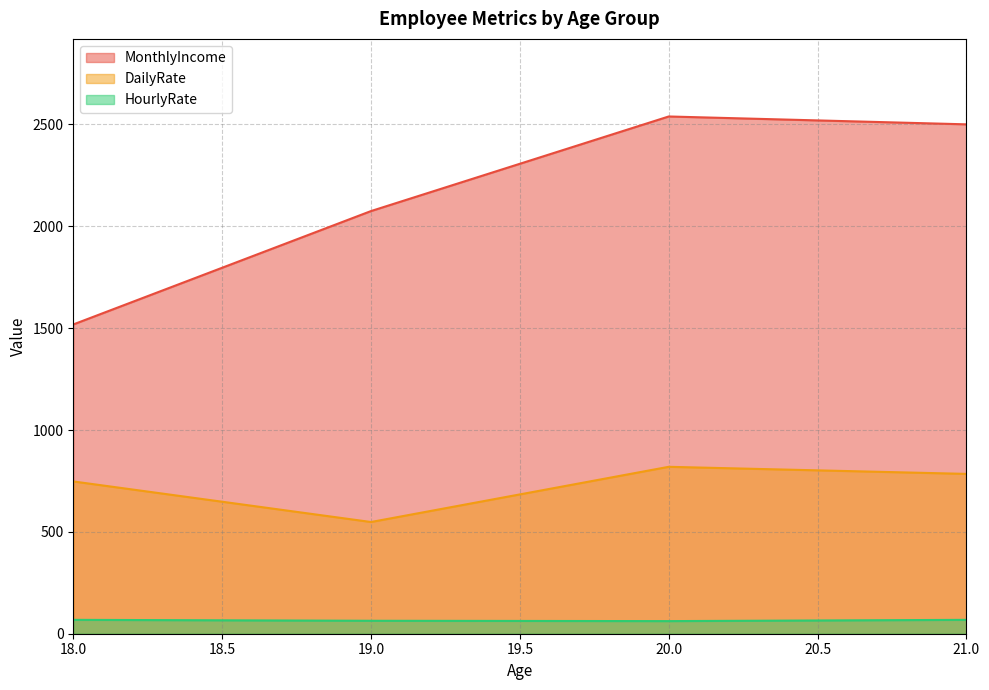

Is the value of MonthlyIncome at 19.0 greater than the value of HourlyRate at 20.0?

Yes